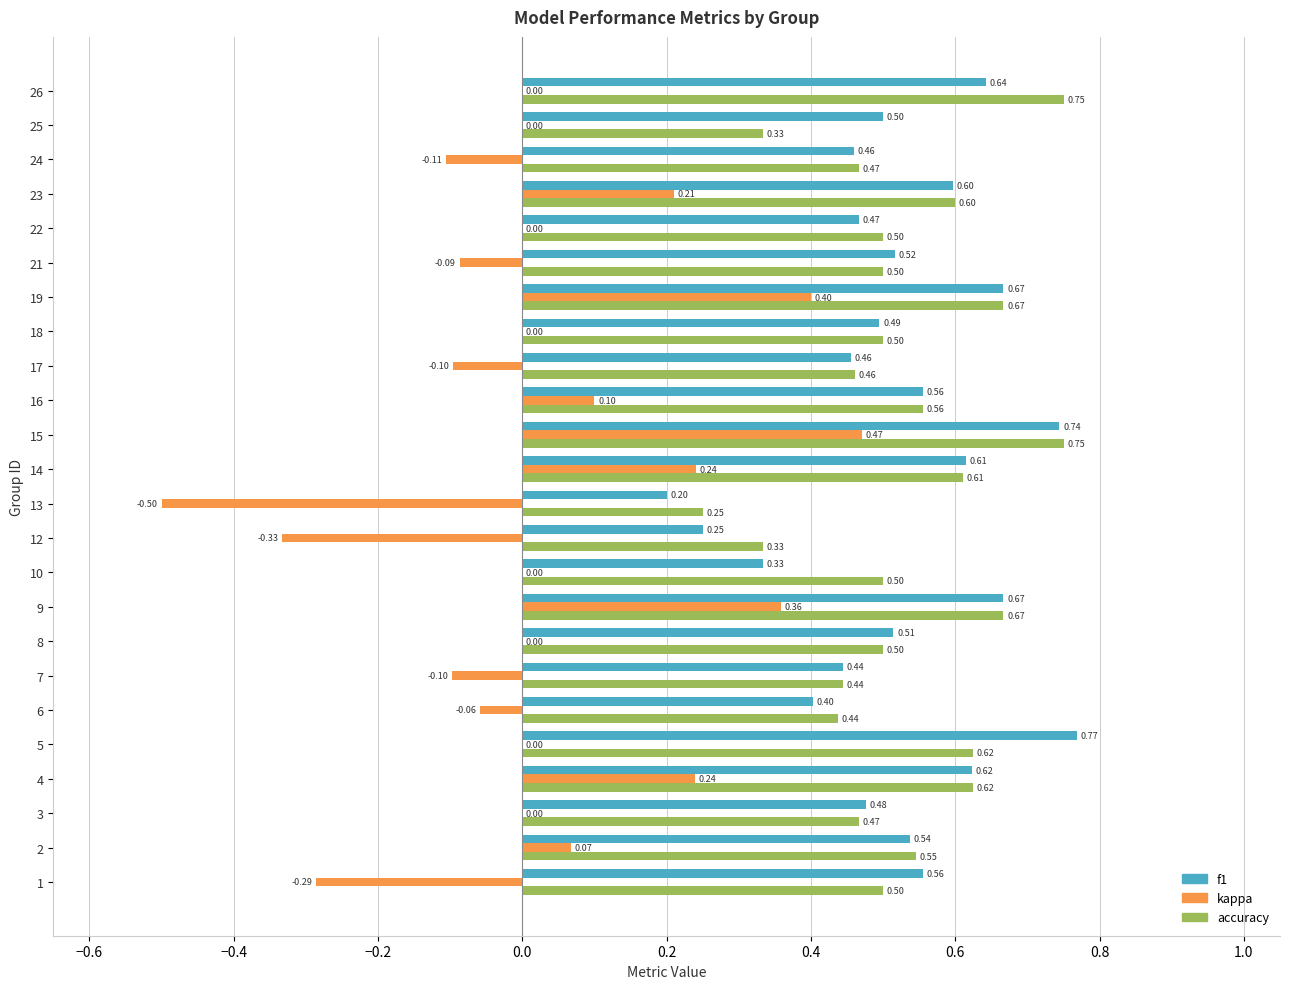

Which series has the largest total across all categories?

accuracy